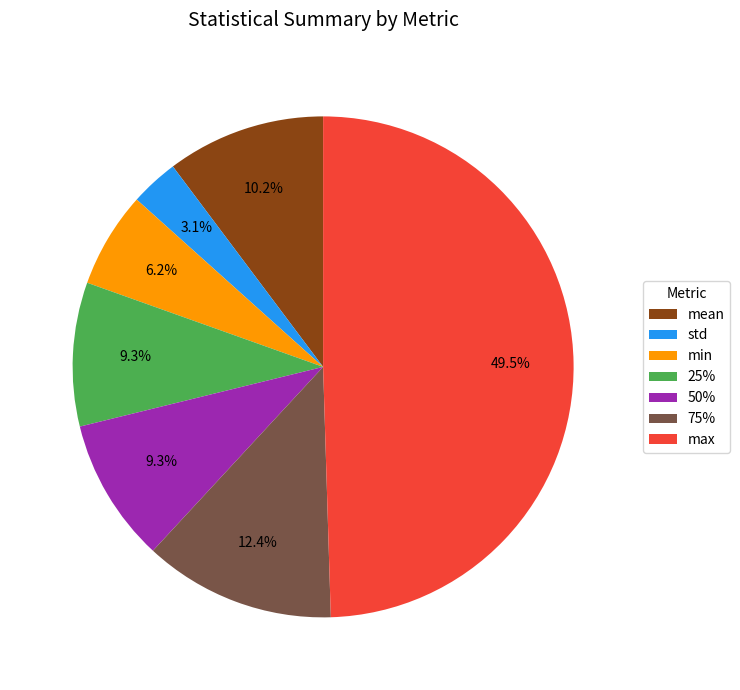

Count the number of slices in the pie.

7